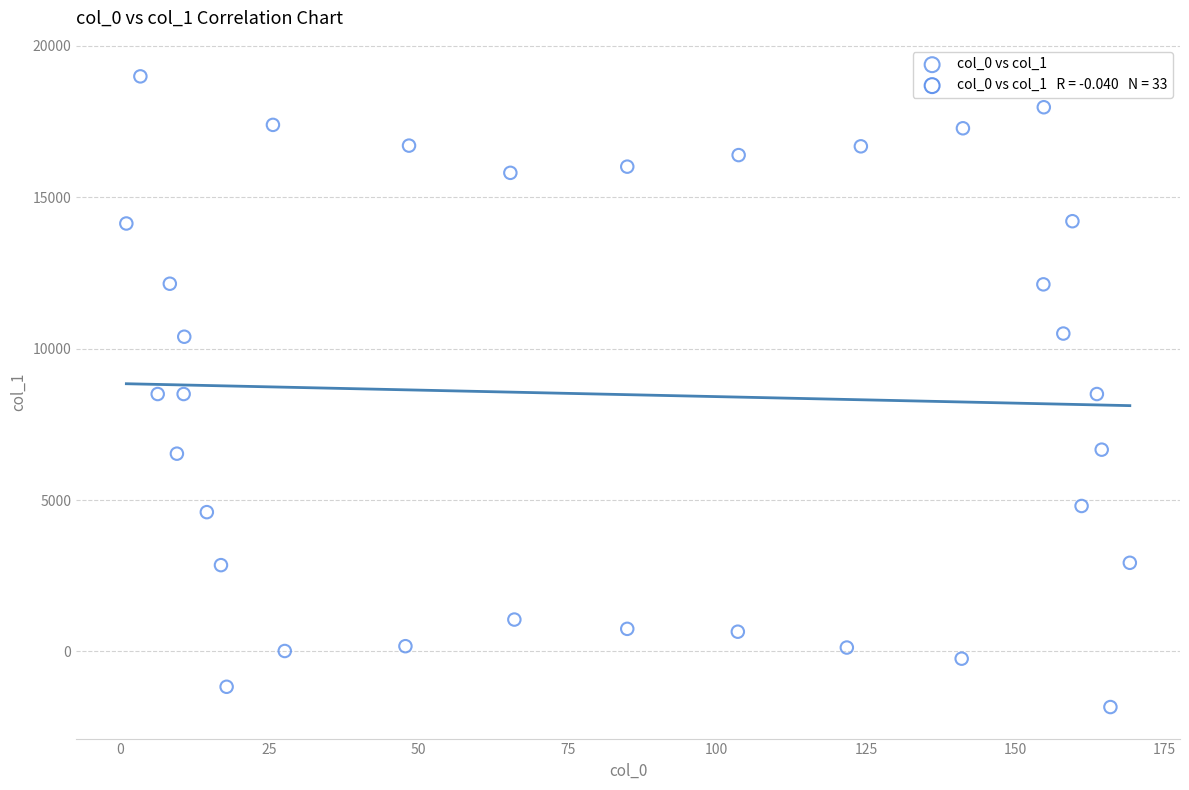

What is the range of Y values (max minus min)?

20828.9